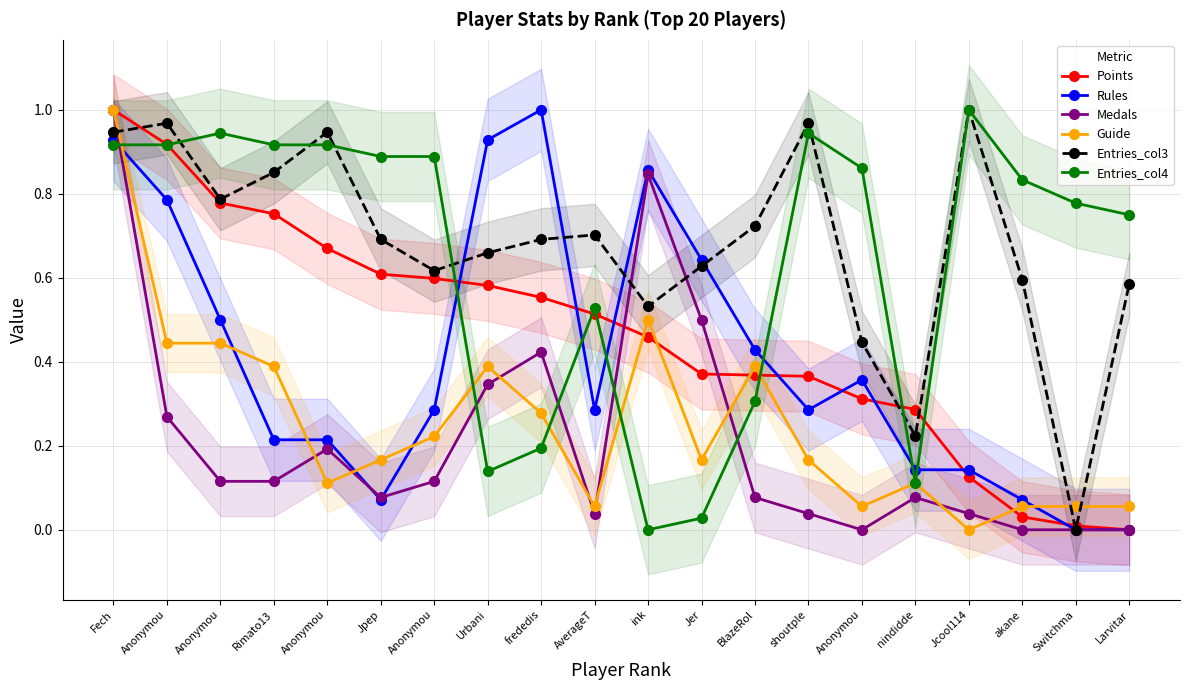

At which category does Entries_col4 reach its first local peak?

Anonymou